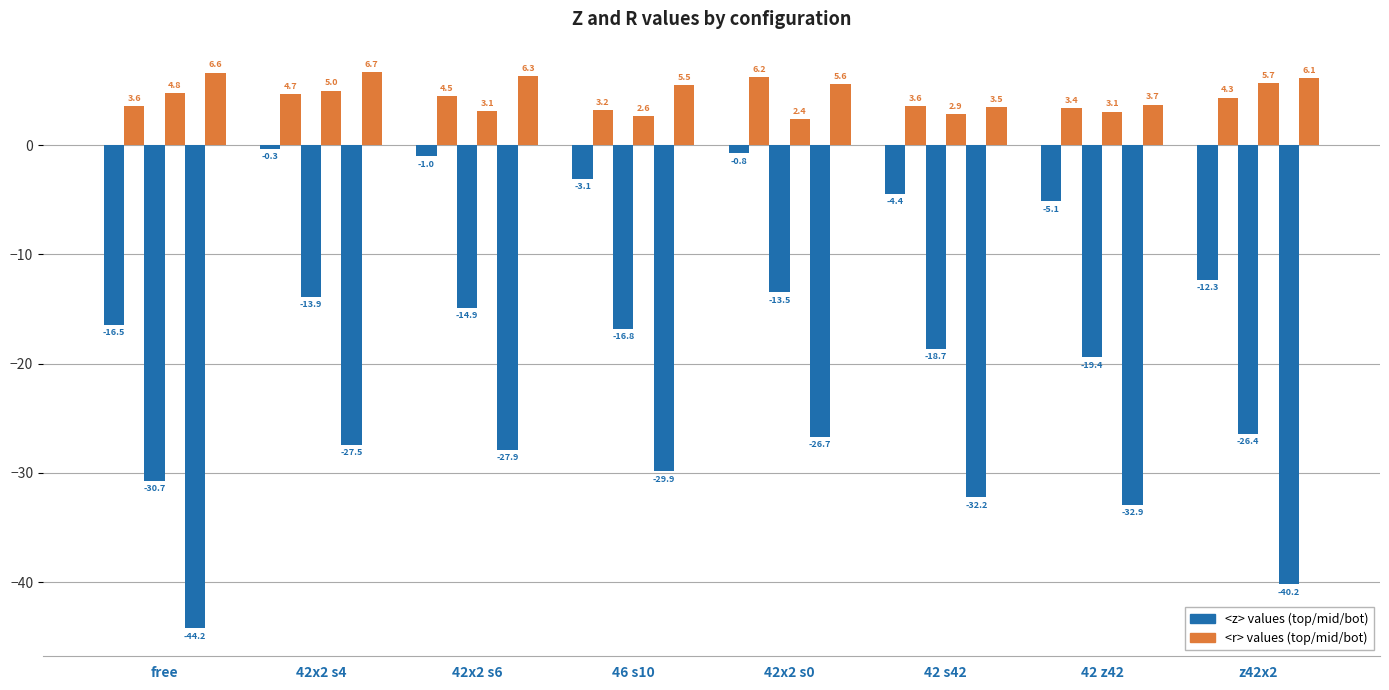

Does the chart contain stacked bars?

No